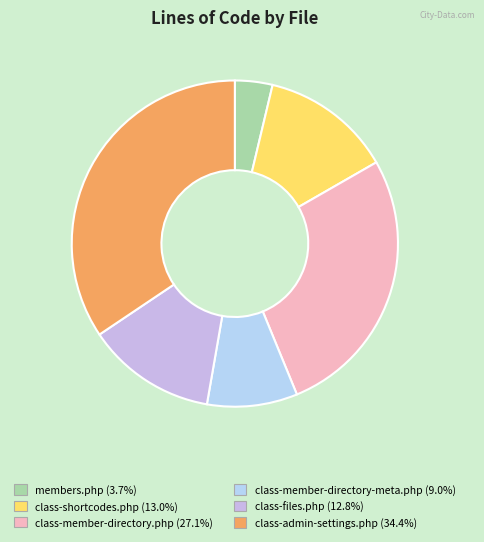

To the nearest percent, what percentage of the pie is class-admin-settings.php?

34%